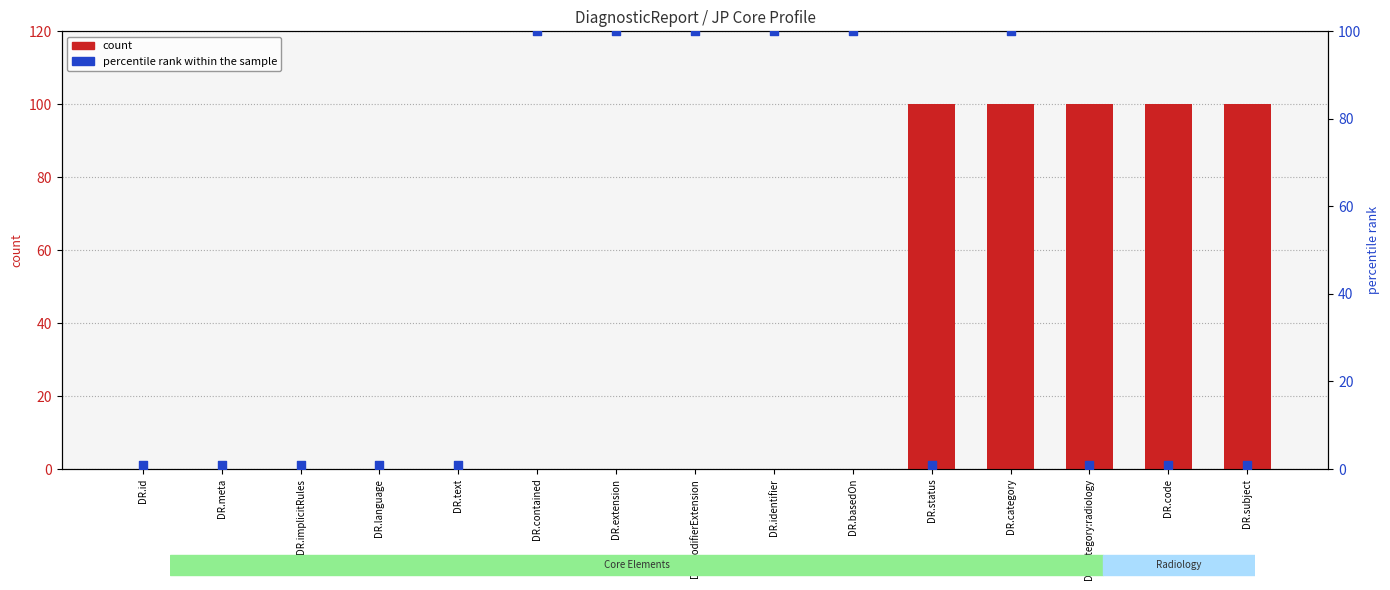

Which series contains the lowest Y value?

count